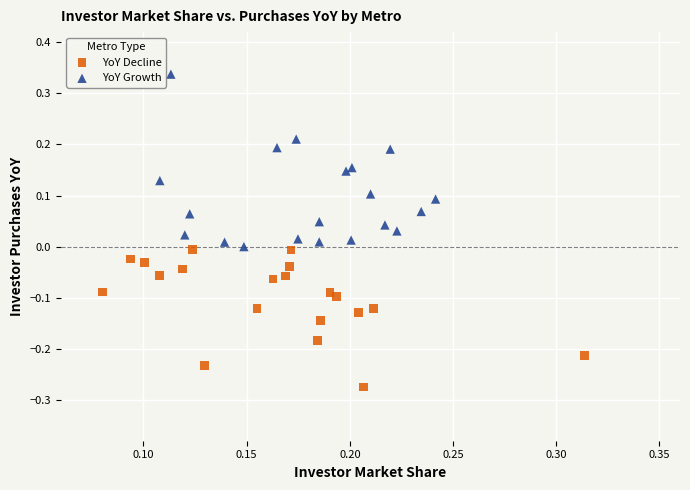

Which series has the largest Y range (max minus min)?

YoY Growth